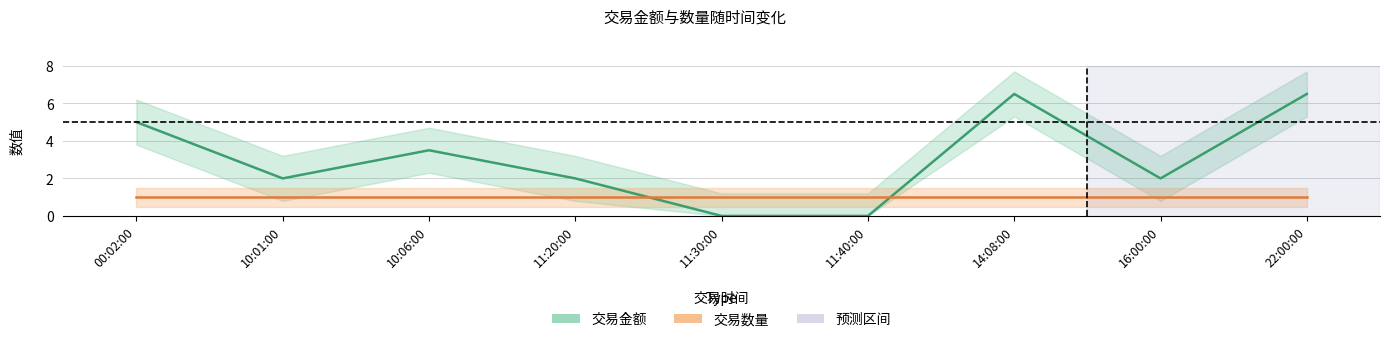

At which category does the chart reach its peak across all series?

14:08:00